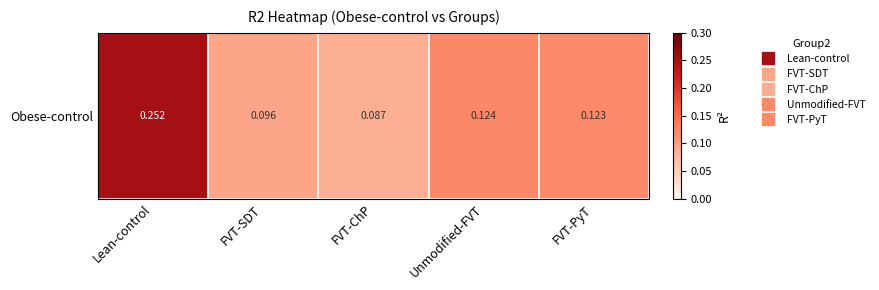

List the labels in order of value, largest first.

Lean-control, Unmodified-FVT, FVT-PyT, FVT-SDT, FVT-ChP